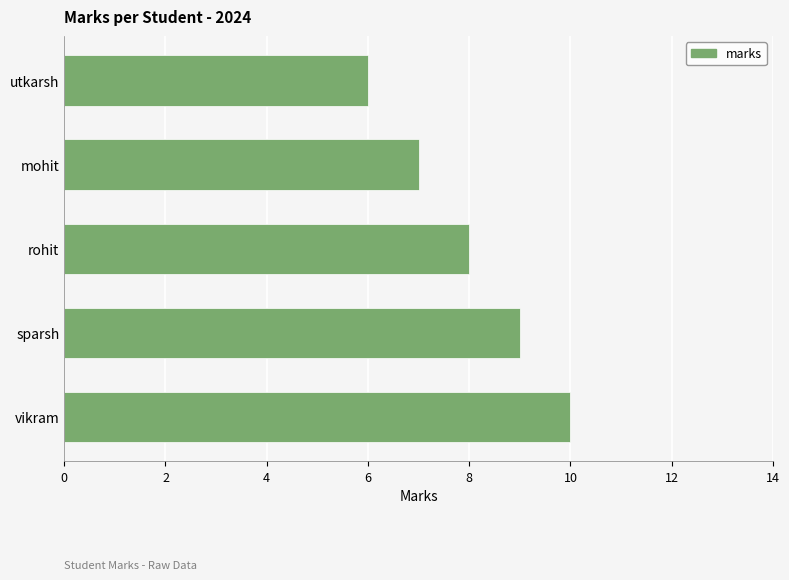

Reading bottom to top, list all the values displayed in this chart.

10	9	8	7	6